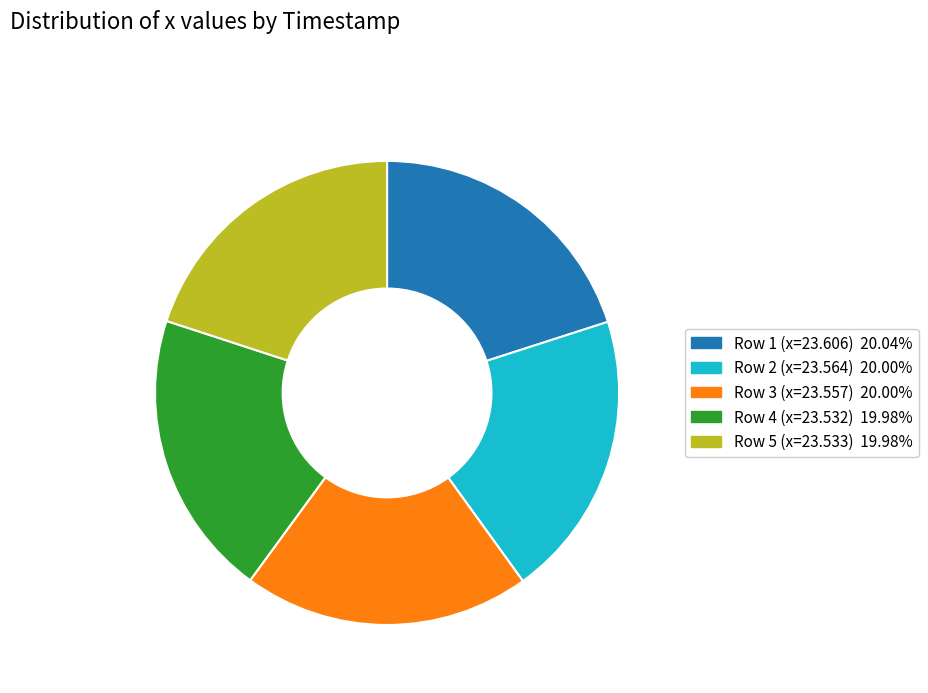

Does any single category account for the majority?

No